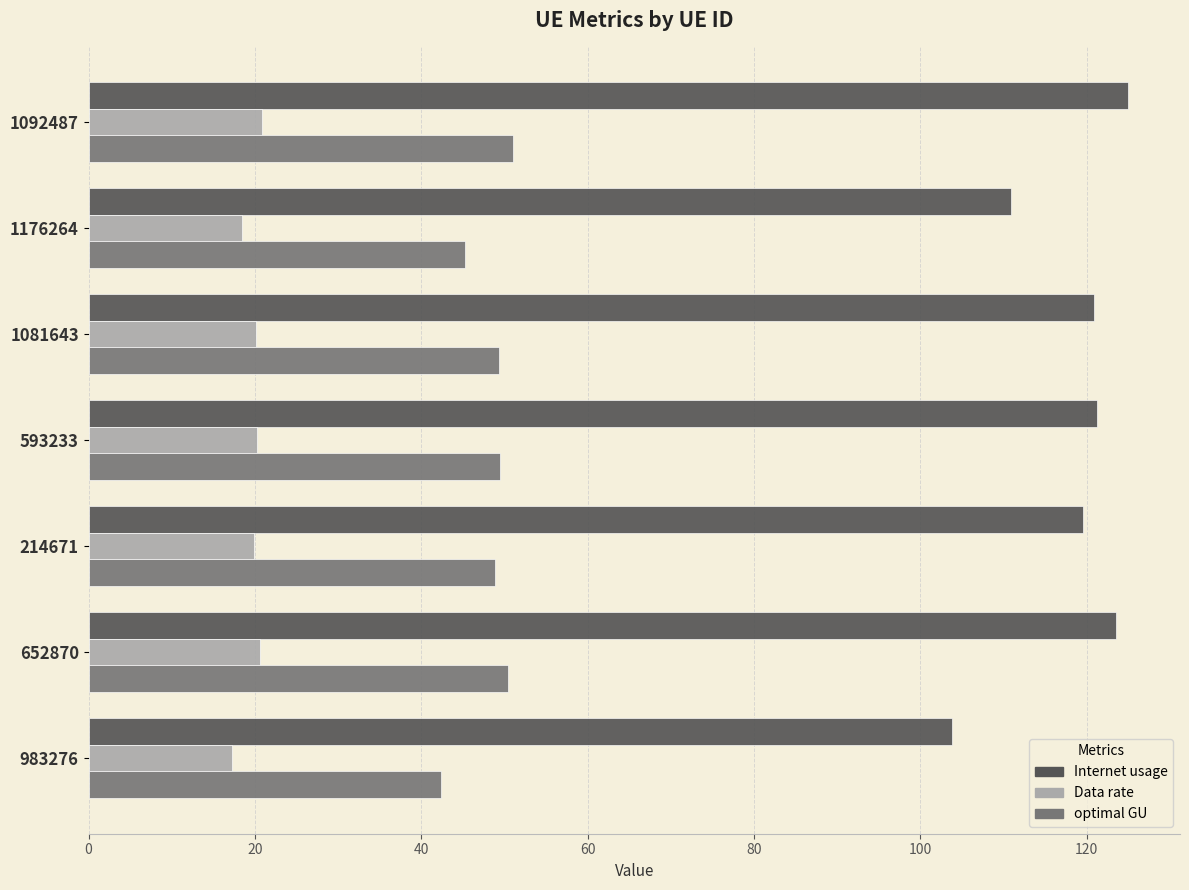

What is the minimum value for Internet usage?

103.8